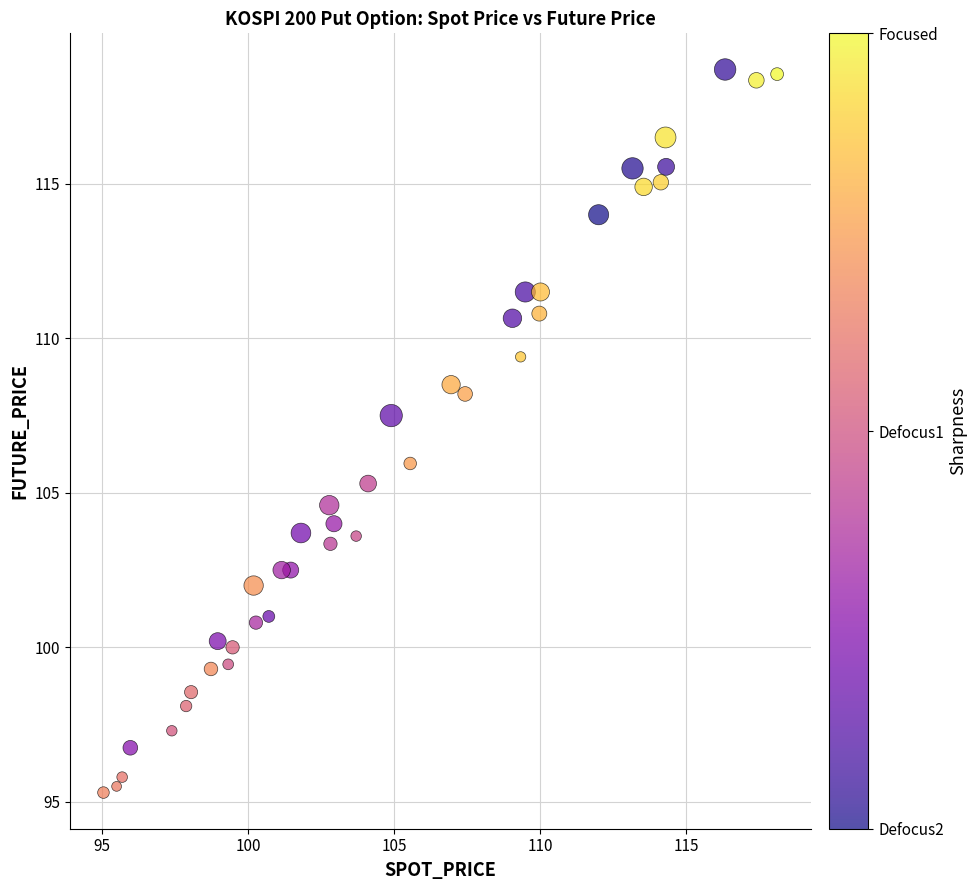

What Y value in the scatter plot is closest to 107?

107.5